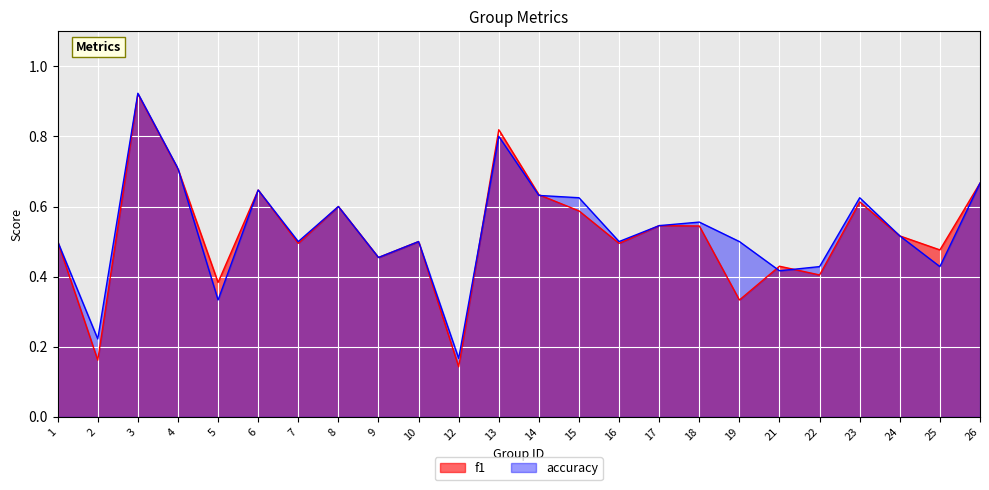

Count the number of categories in the chart.

24